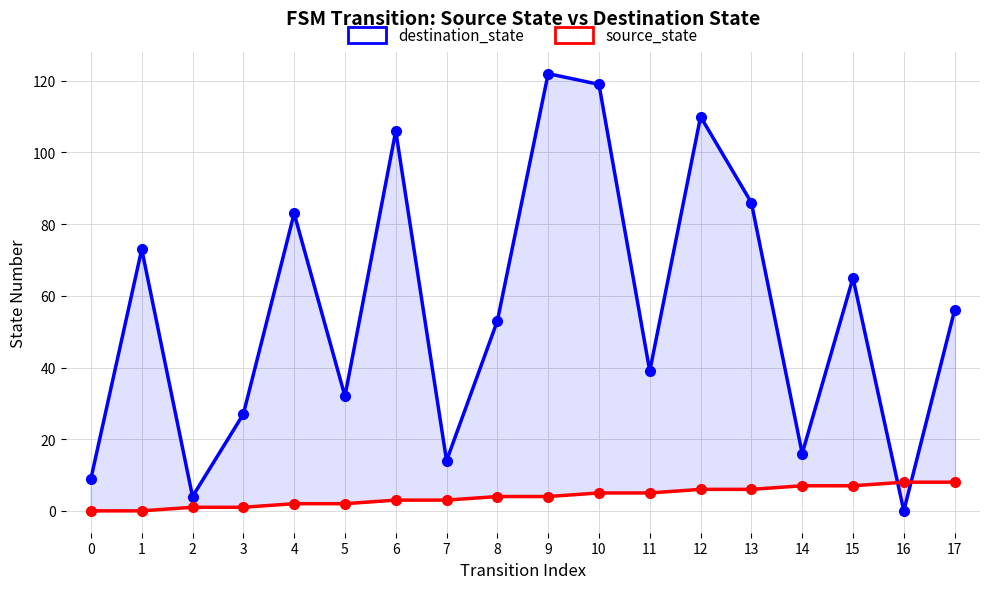

List the series in order of their peak value, lowest first.

source_state, destination_state